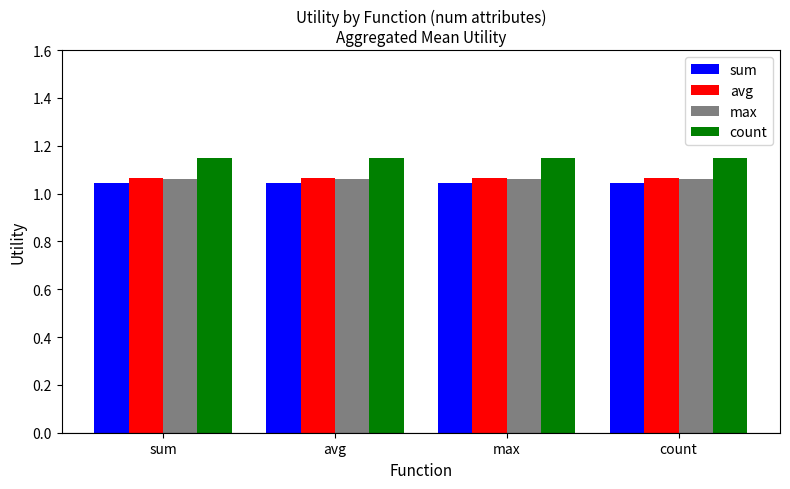

How many bars are there in each group?

4